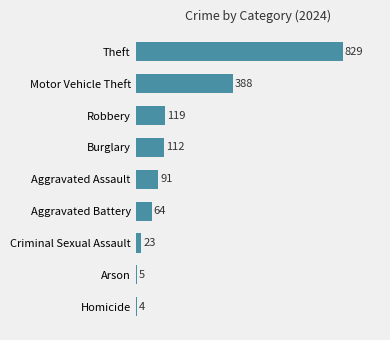

List the labels in order of value, largest first.

Theft, Motor Vehicle Theft, Robbery, Burglary, Aggravated Assault, Aggravated Battery, Criminal Sexual Assault, Arson, Homicide